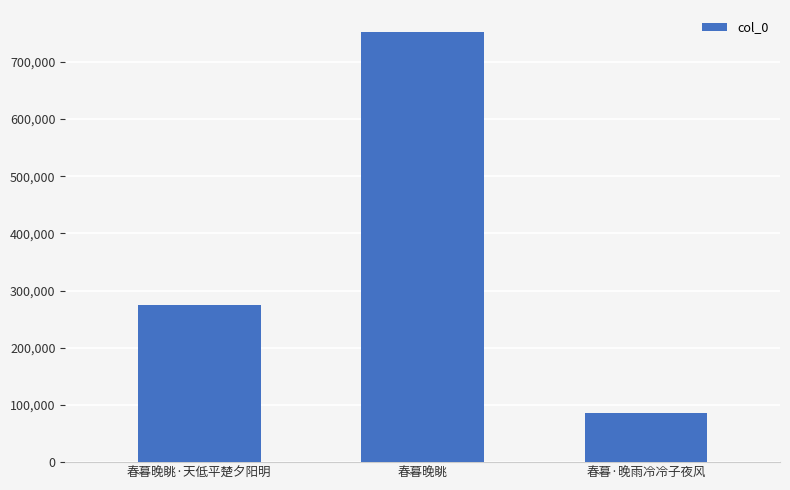

Which category has the highest value across all series?

春暮晚眺